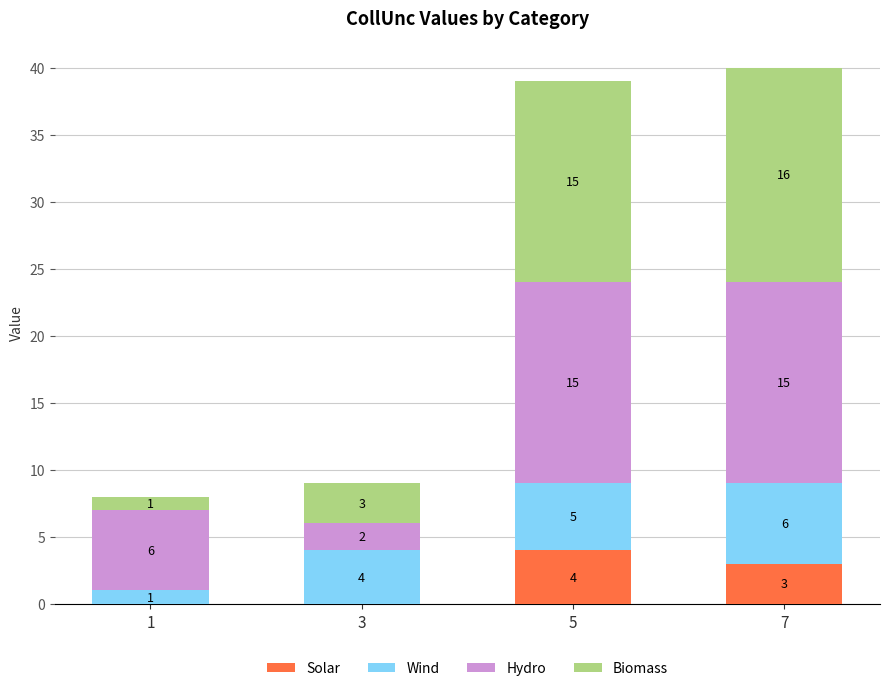

What is the sum of all Solar values?

7